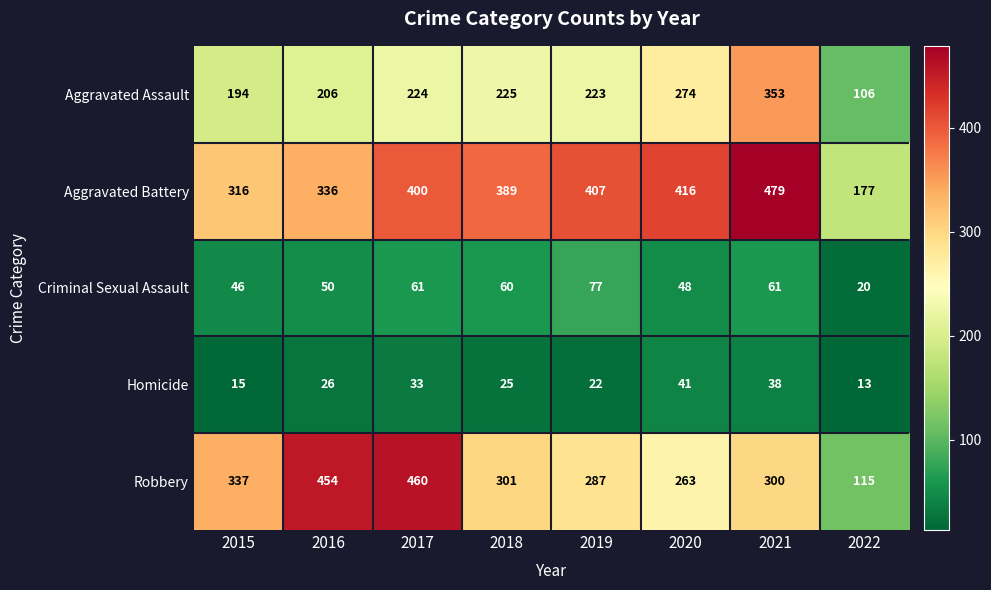

List the series in order of their peak value, lowest first.

Homicide, Criminal Sexual Assault, Aggravated Assault, Robbery, Aggravated Battery